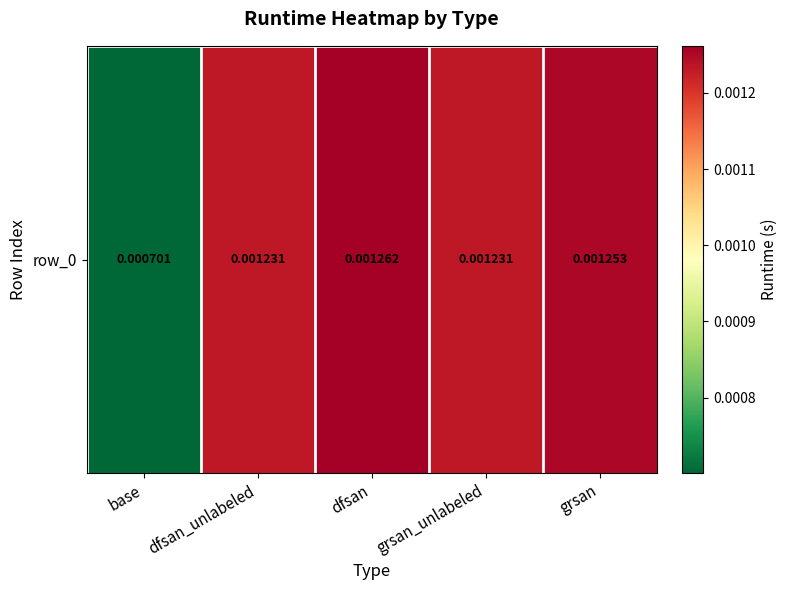

Which label corresponds to the largest value in the chart?

dfsan